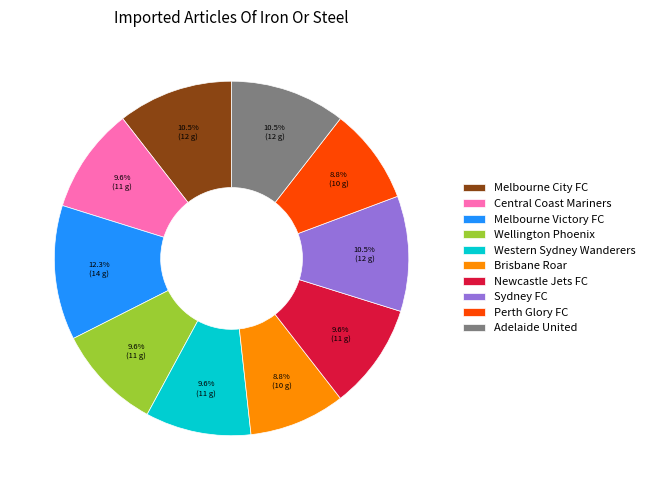

To the nearest percent, what portion does Newcastle Jets FC represent?

10%